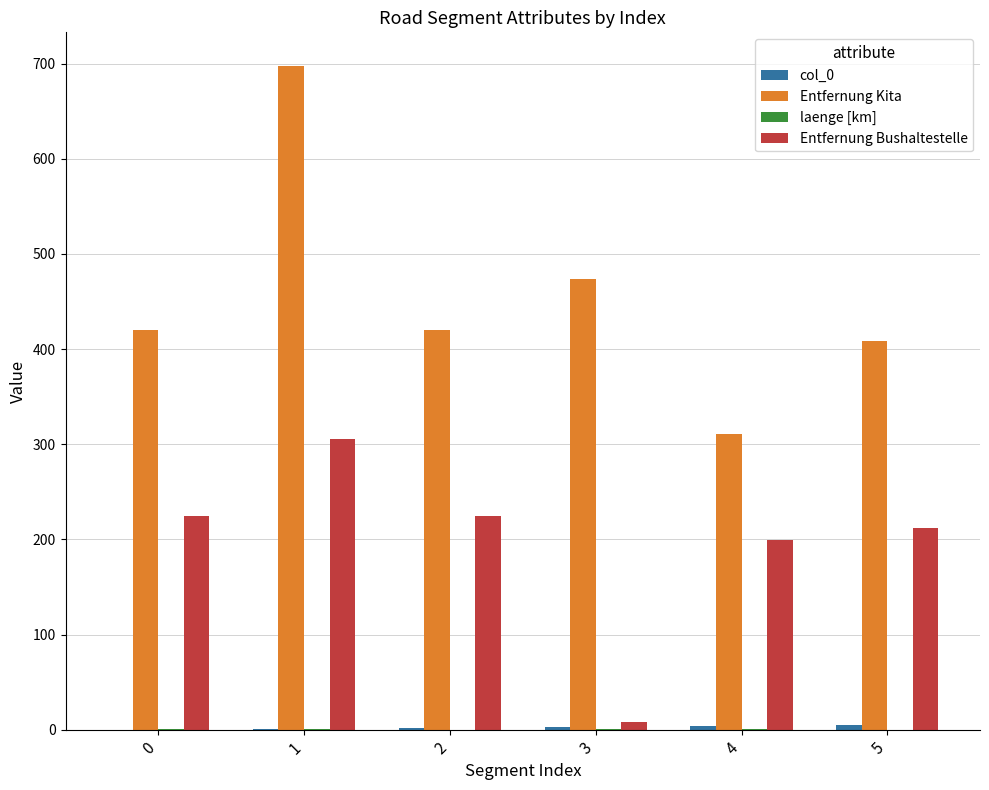

The value of Entfernung Bushaltestelle at 1 is 306.0. True or false?

True